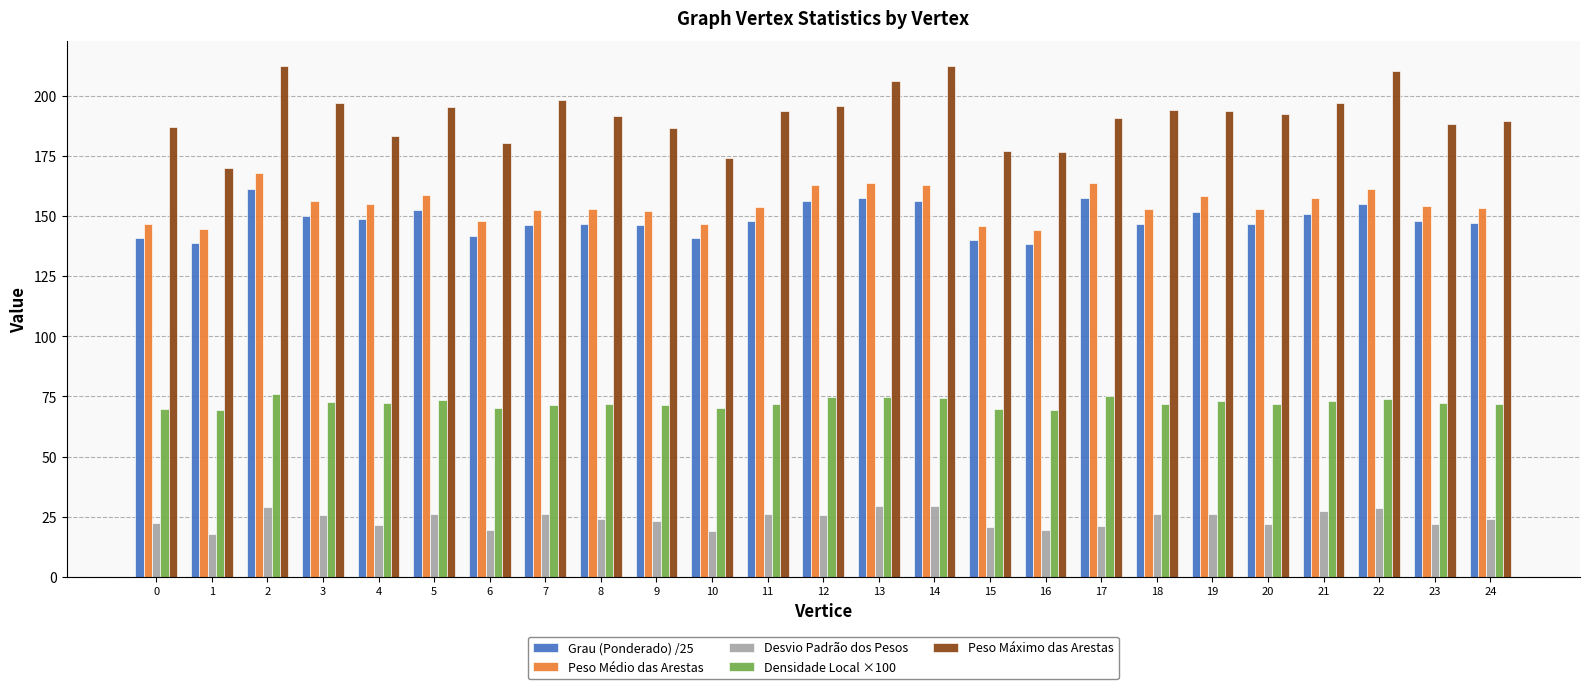

Is it true that Densidade Local ×100 equals 74.1 at 22?

True